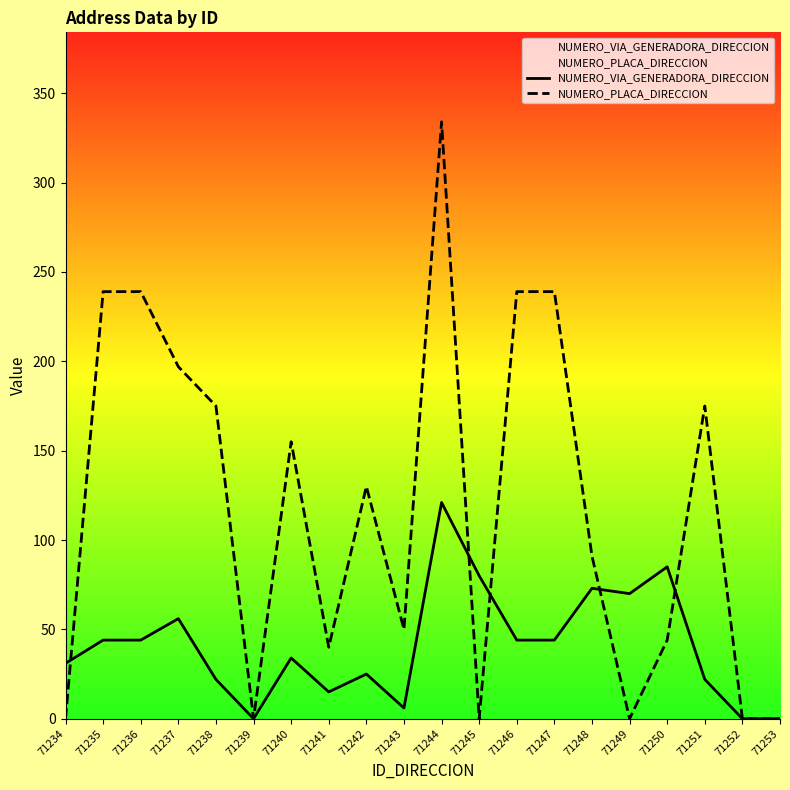

Between 71250 and 71249, which is larger?

71250